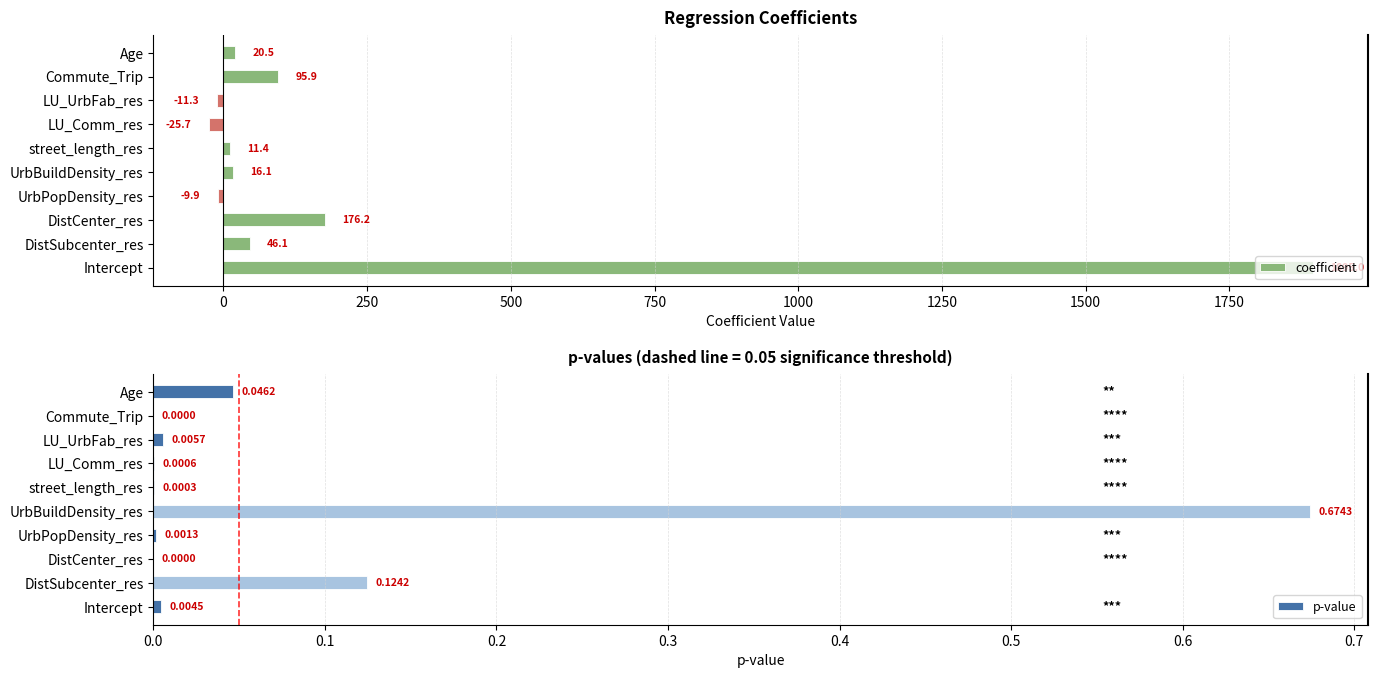

Rank the categories by coefficient value from highest to lowest.

Intercept, DistCenter_res, Commute_Trip, DistSubcenter_res, Age, UrbBuildDensity_res, street_length_res, UrbPopDensity_res, LU_UrbFab_res, LU_Comm_res